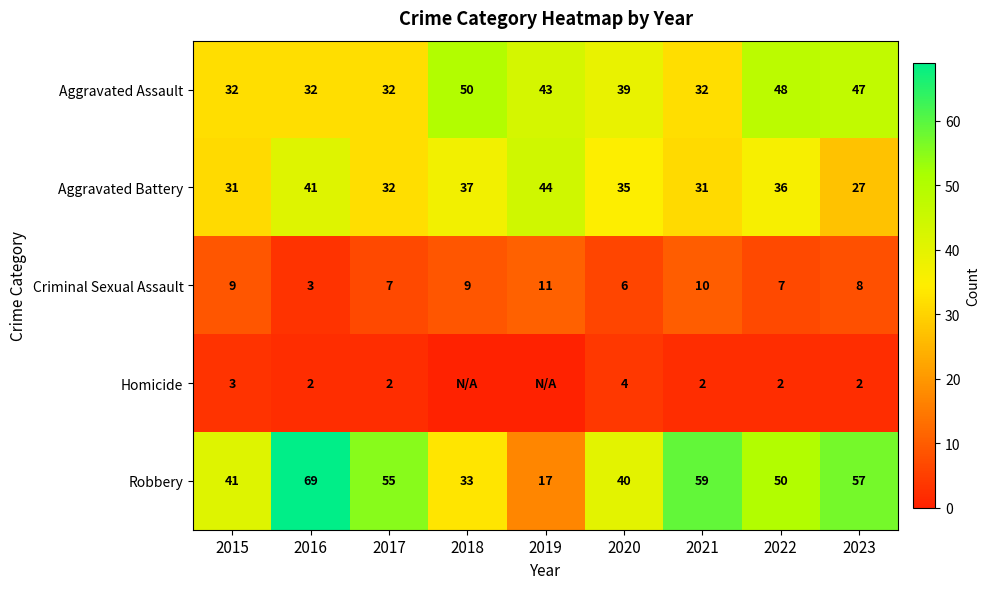

Where does the Criminal Sexual Assault series first go above 8?

2015